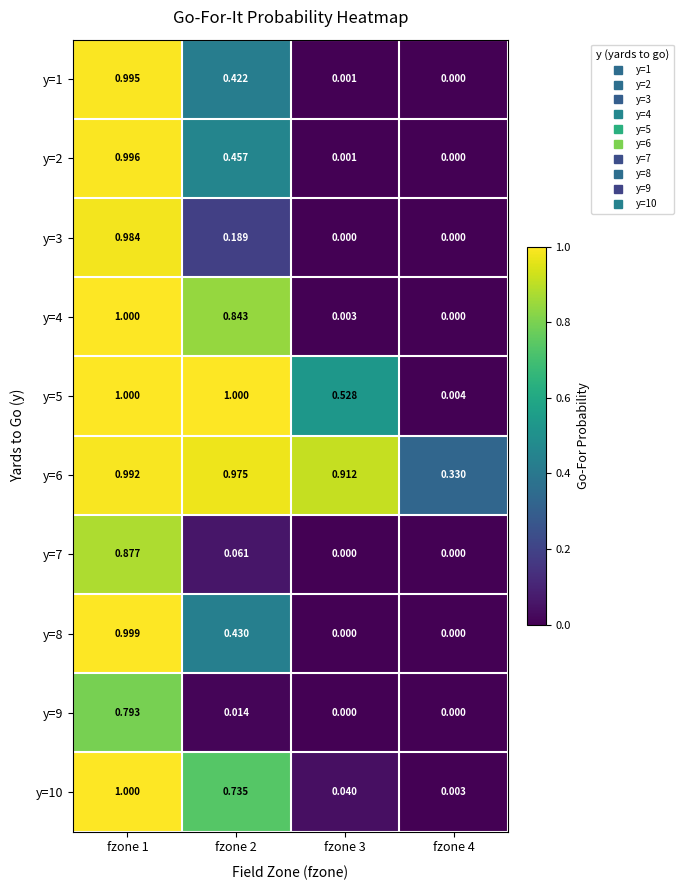

At which category is the sum across all series the highest?

fzone 1